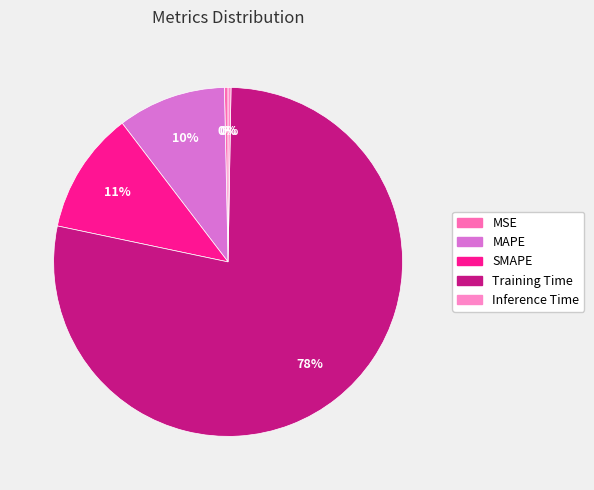

Which category has the smallest portion of the pie?

Inference Time